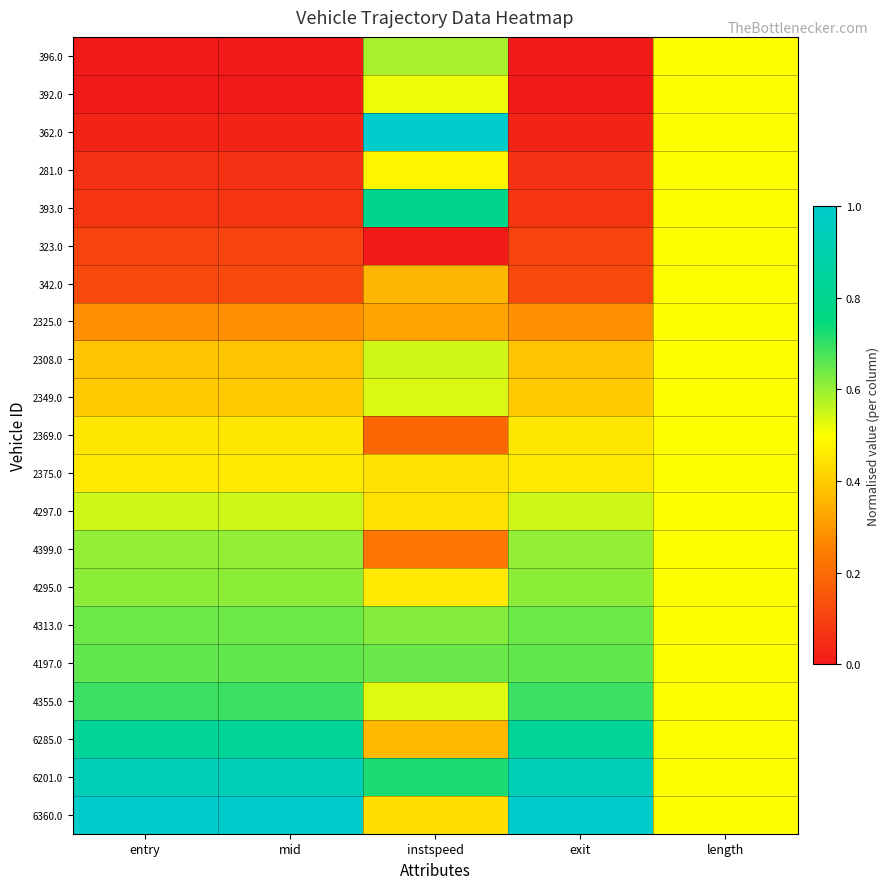

Reading right to left, list all the values displayed in this chart.

396.0: length=0.5	exit=0.0	instspeed=0.6	mid=0.0	entry=0.0
392.0: length=0.5	exit=0.0	instspeed=0.5	mid=0.0	entry=0.0
362.0: length=0.5	exit=0.0	instspeed=1.0	mid=0.0	entry=0.0
281.0: length=0.5	exit=0.1	instspeed=0.5	mid=0.1	entry=0.1
393.0: length=0.5	exit=0.1	instspeed=0.8	mid=0.1	entry=0.1
323.0: length=0.5	exit=0.1	instspeed=0.0	mid=0.1	entry=0.1
342.0: length=0.5	exit=0.1	instspeed=0.4	mid=0.1	entry=0.1
2325.0: length=0.5	exit=0.3	instspeed=0.3	mid=0.3	entry=0.3
2308.0: length=0.5	exit=0.4	instspeed=0.5	mid=0.4	entry=0.4
2349.0: length=0.5	exit=0.4	instspeed=0.5	mid=0.4	entry=0.4
2369.0: length=0.5	exit=0.5	instspeed=0.2	mid=0.5	entry=0.5
2375.0: length=0.5	exit=0.5	instspeed=0.4	mid=0.5	entry=0.5
4297.0: length=0.5	exit=0.6	instspeed=0.4	mid=0.6	entry=0.6
4399.0: length=0.5	exit=0.6	instspeed=0.2	mid=0.6	entry=0.6
4295.0: length=0.5	exit=0.6	instspeed=0.5	mid=0.6	entry=0.6
4313.0: length=0.5	exit=0.6	instspeed=0.6	mid=0.6	entry=0.6
4197.0: length=0.5	exit=0.7	instspeed=0.6	mid=0.7	entry=0.7
4355.0: length=0.5	exit=0.7	instspeed=0.5	mid=0.7	entry=0.7
6285.0: length=0.5	exit=0.8	instspeed=0.4	mid=0.8	entry=0.8
6201.0: length=0.5	exit=0.9	instspeed=0.7	mid=0.9	entry=0.9
6360.0: length=0.5	exit=1.0	instspeed=0.4	mid=1.0	entry=1.0